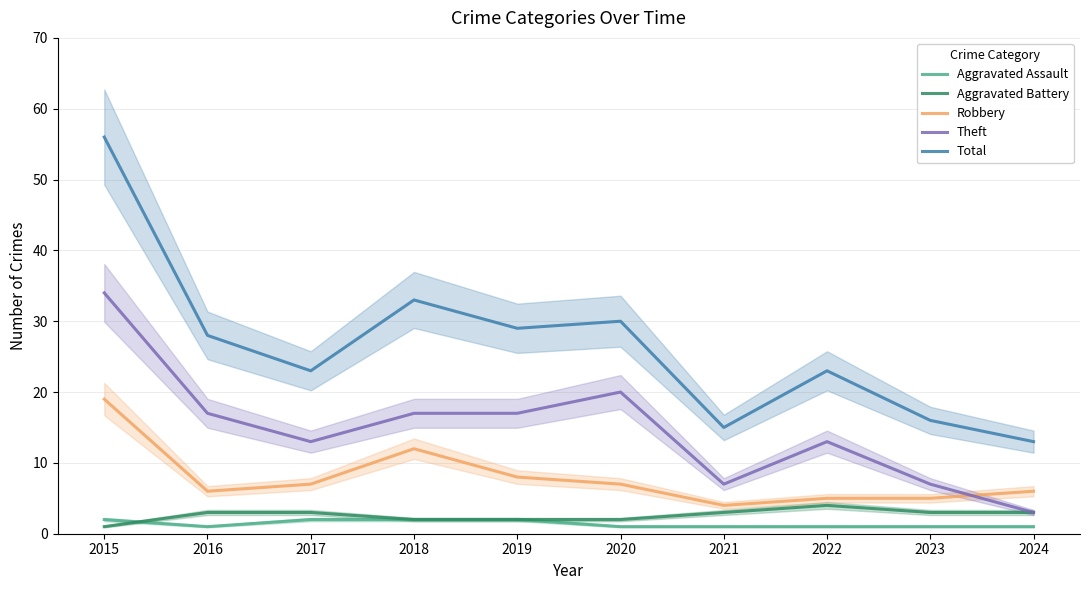

Which series has the largest range (max minus min)?

Total